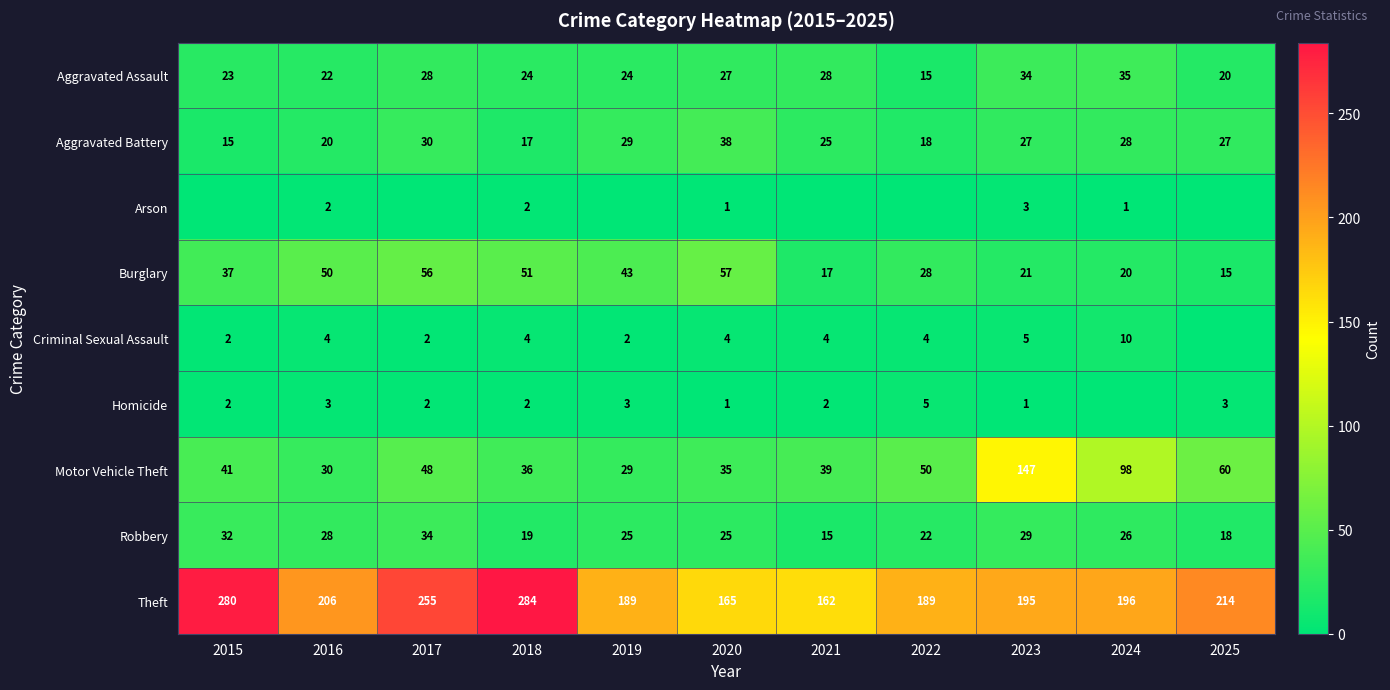

At 2016, list the series in order from largest to smallest.

Theft, Burglary, Motor Vehicle Theft, Robbery, Aggravated Assault, Aggravated Battery, Criminal Sexual Assault, Homicide, Arson